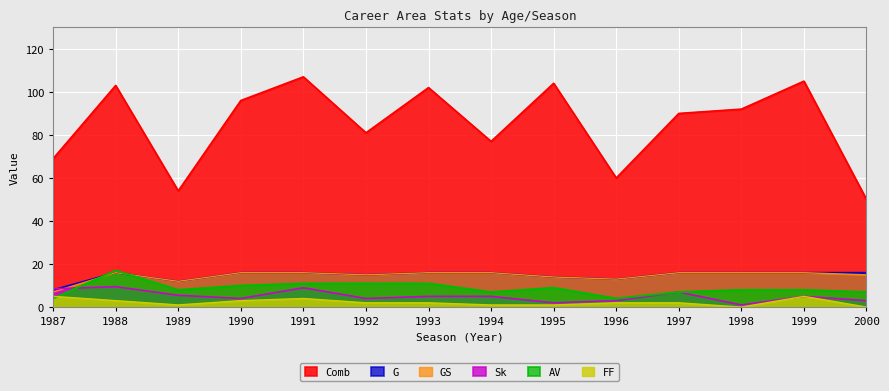

How many lines are shown in the chart?

6